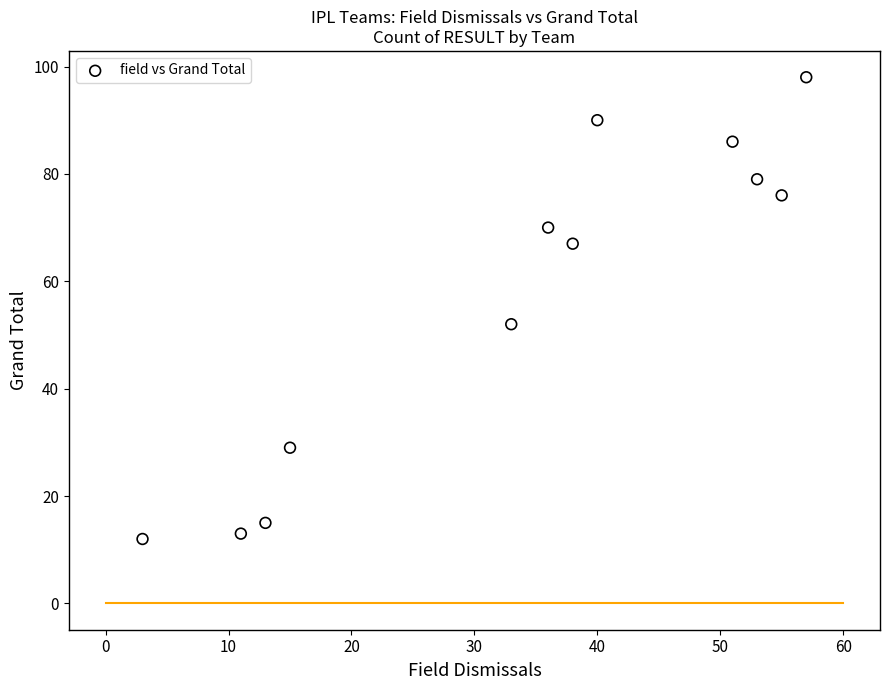

What Y value in the scatter plot is closest to 55?

52